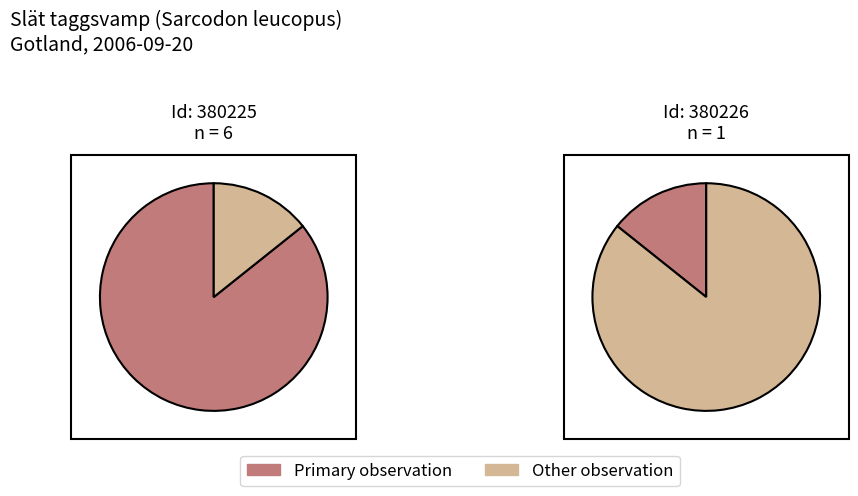

How many slices are in this pie chart?

2